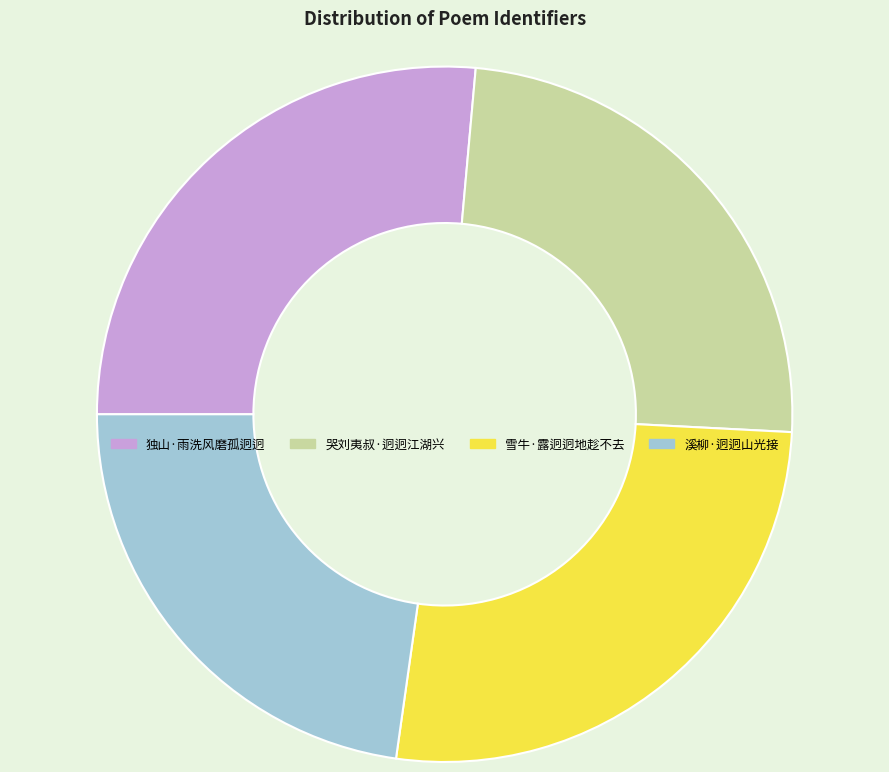

Is the sum of 溪柳·迥迥山光接 and 雪牛·露迥迥地趁不去 greater than half?

No